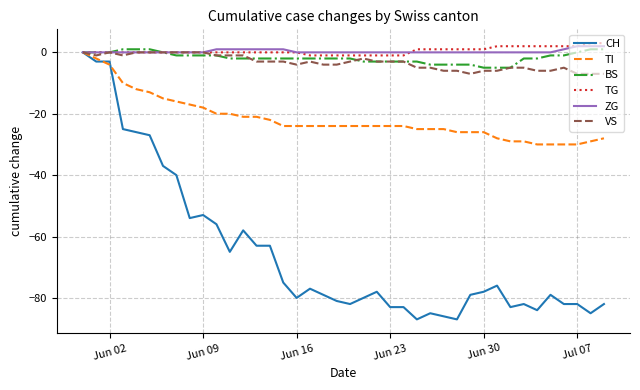

What is the smallest value displayed?

-87